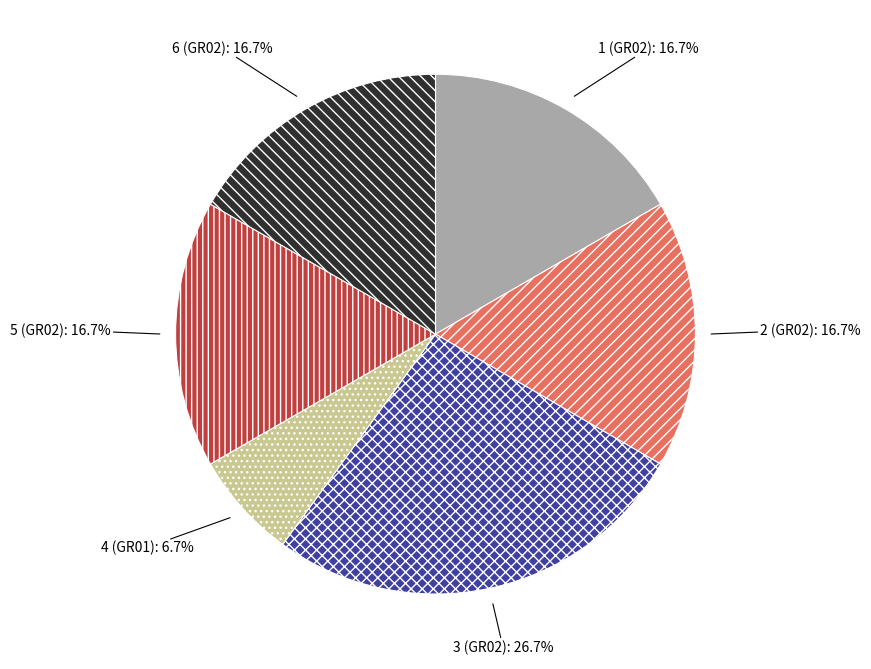

Which category has the smallest portion of the pie?

4 (GR01)